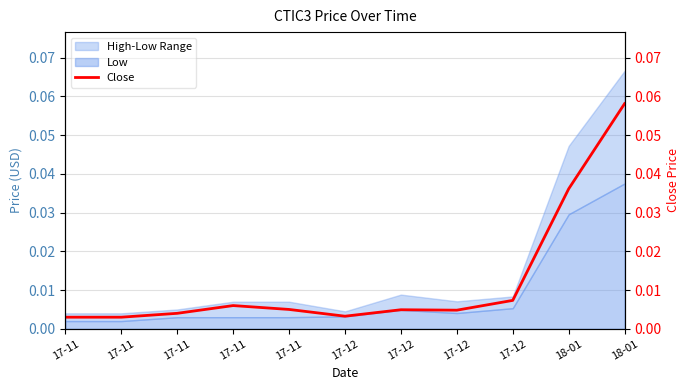

At which category does the data reach its first local valley?

17-12